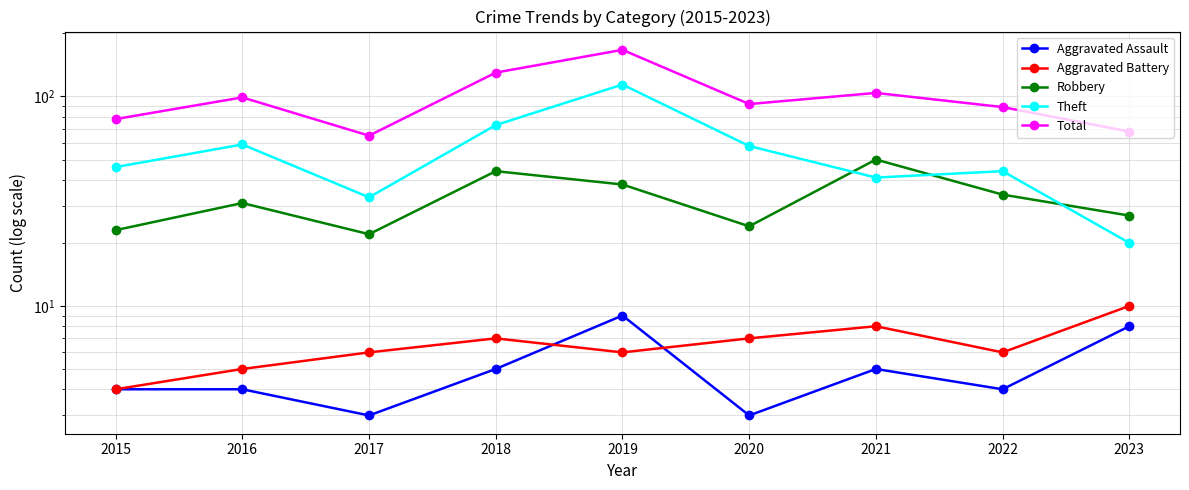

True or false: Total and Aggravated Assault intersect in this chart.

False